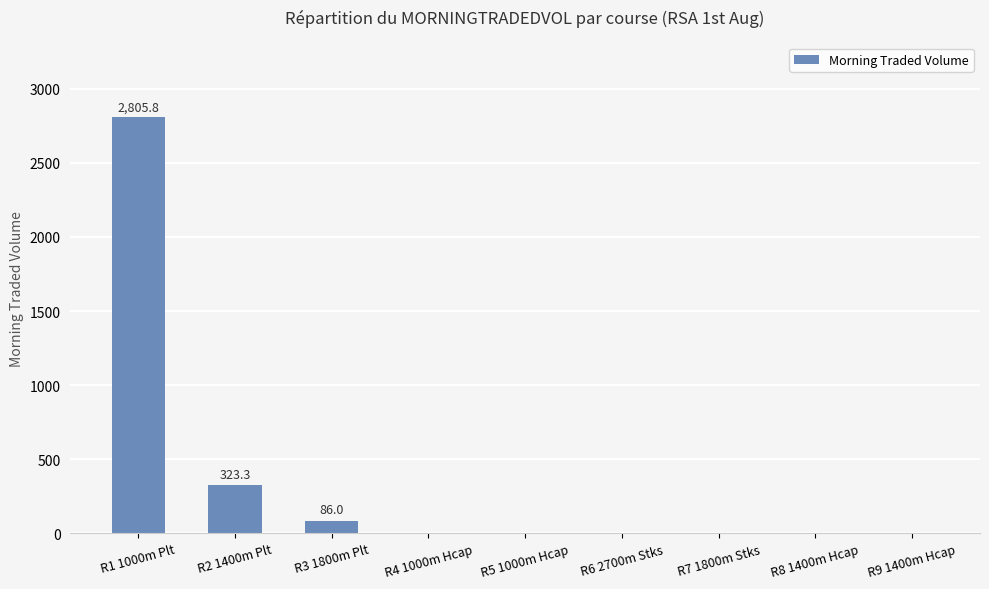

At which label is the value closest to 1402?

R2 1400m Plt